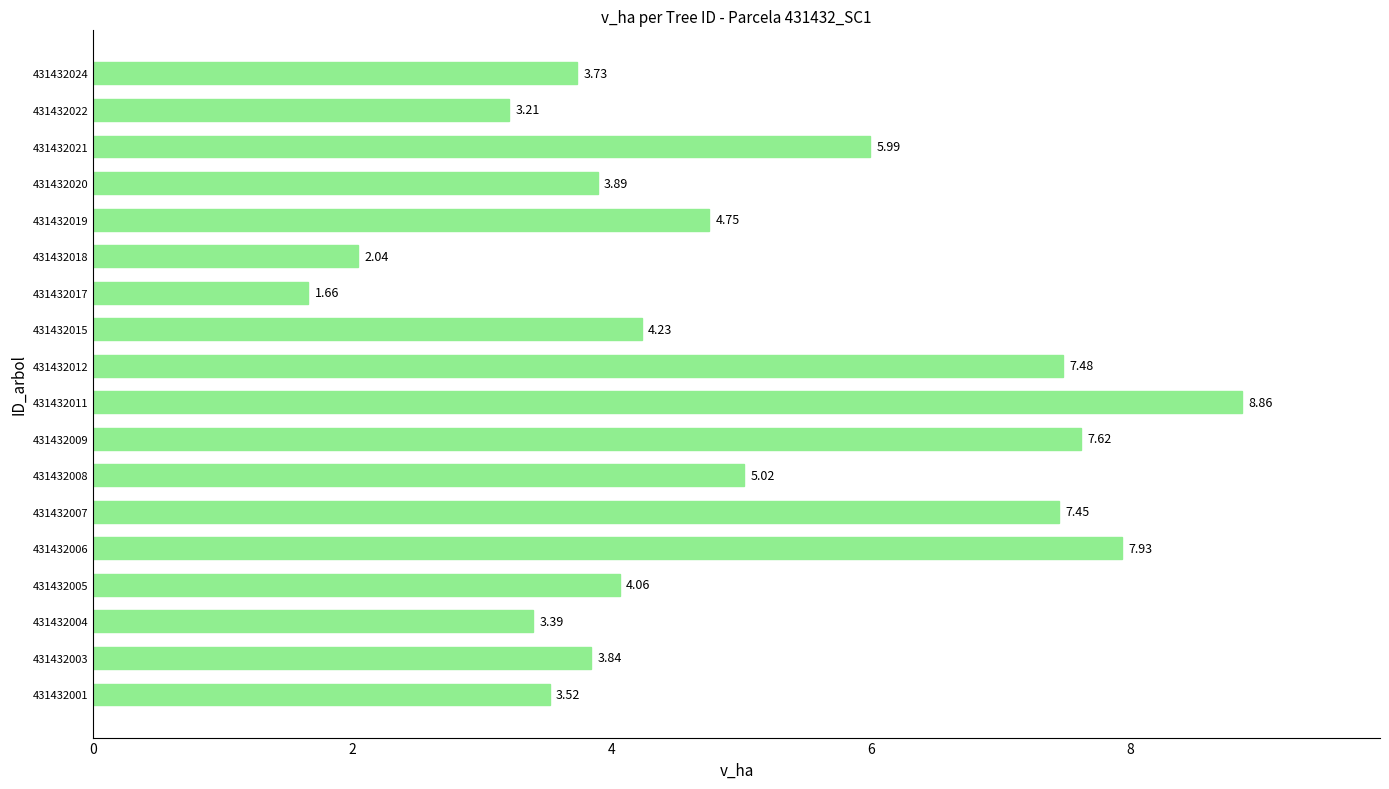

What is the difference between the maximum and minimum values?

7.2